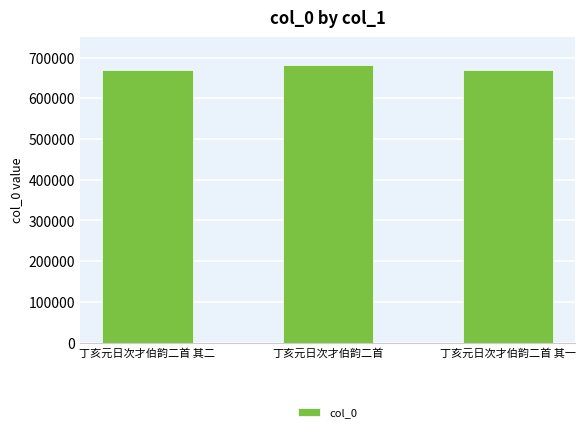

Approximately how many times larger is the value at 丁亥元日次才伯韵二首 其二 compared to 丁亥元日次才伯韵二首?

1.0